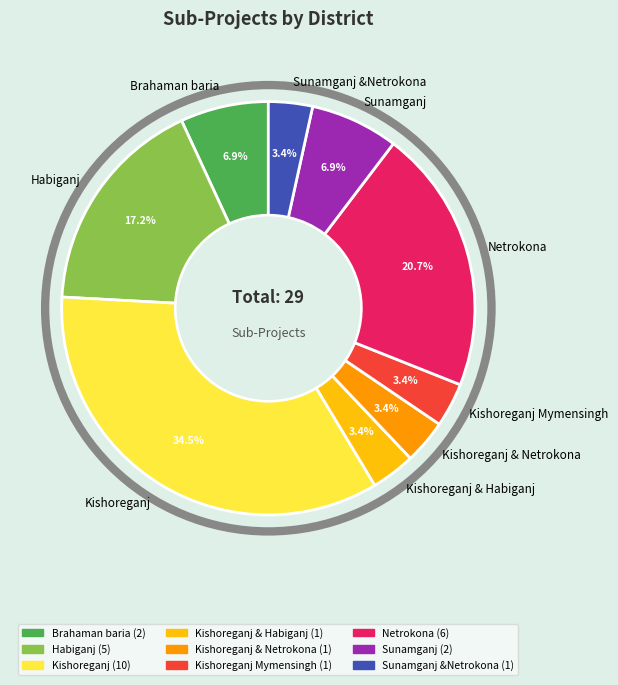

What percentage do Sunamganj and Habiganj together represent?

24.1%